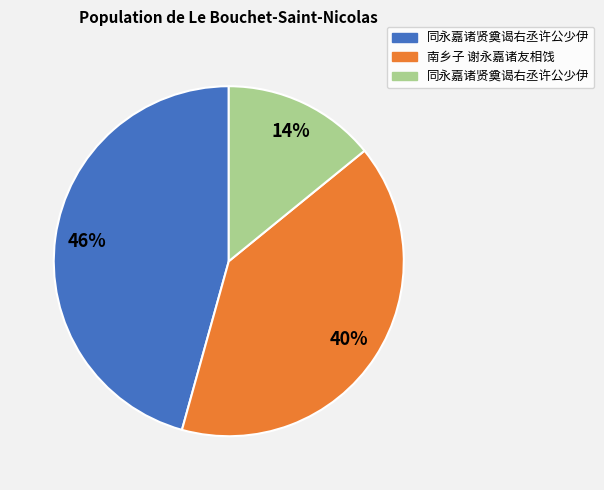

To the nearest percent, what is the difference between the largest and smallest slice percentages?

32%